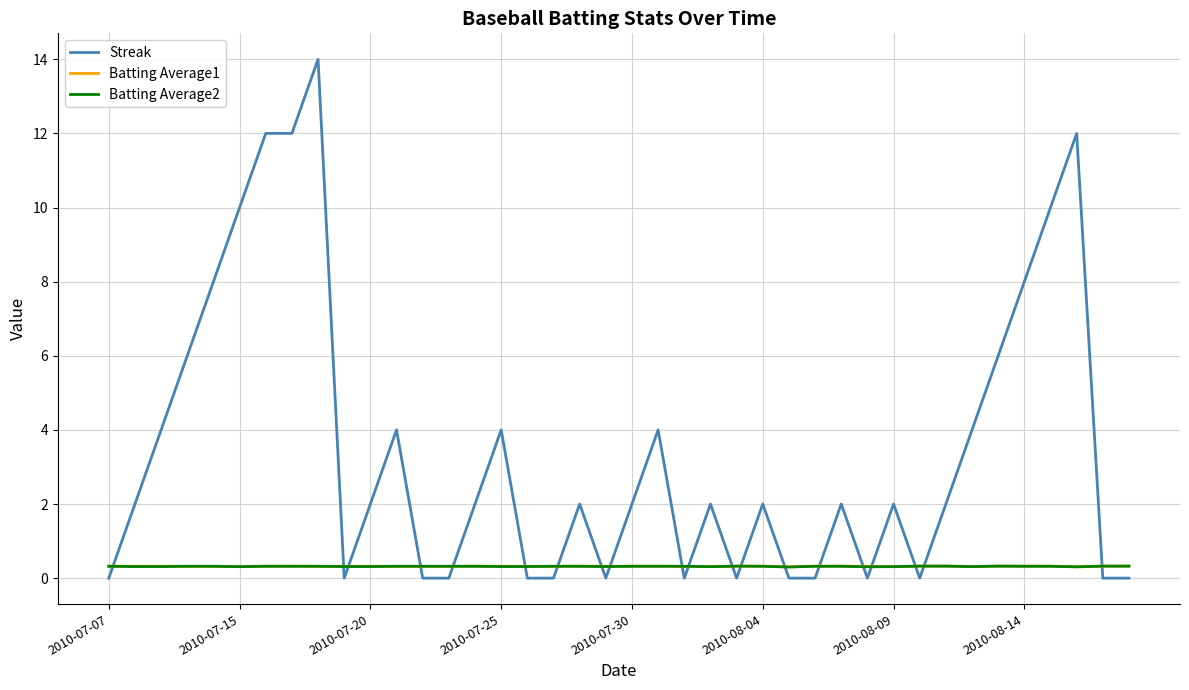

Which series has the widest spread of values?

Streak